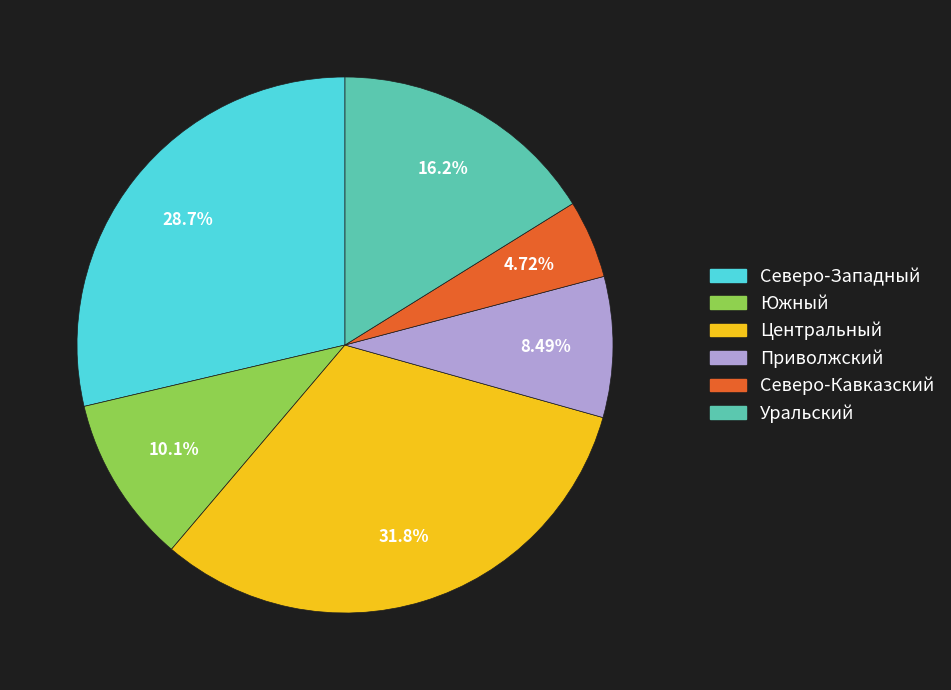

Count the number of slices in the pie.

6